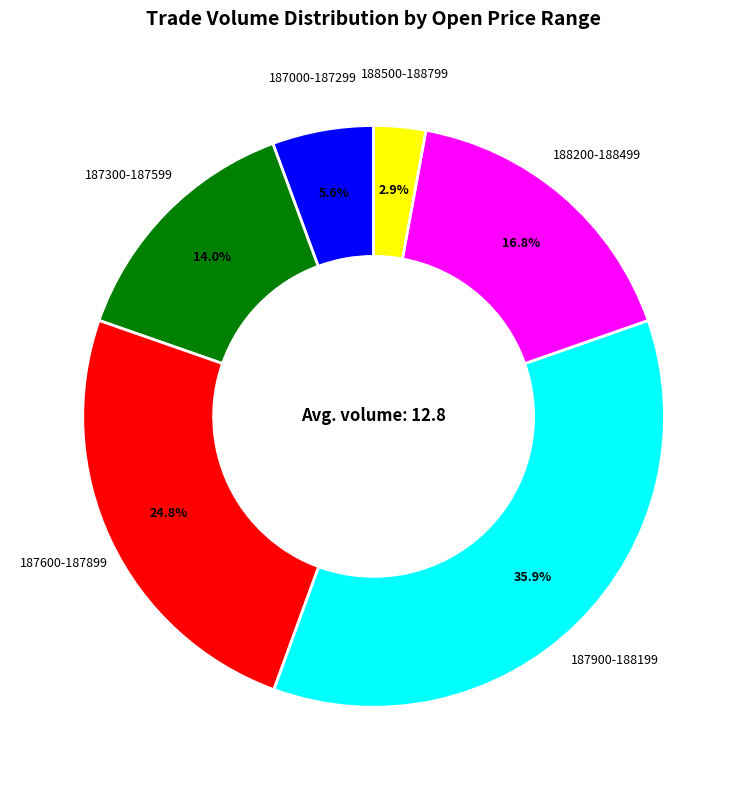

What portion of the pie excludes 187300-187599?

86.0%